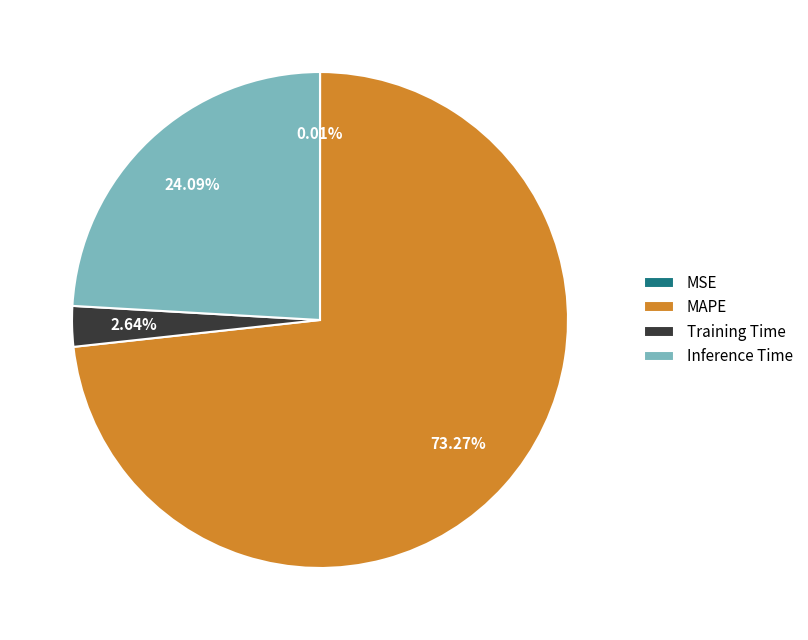

Is there any slice that represents more than half of the pie?

Yes